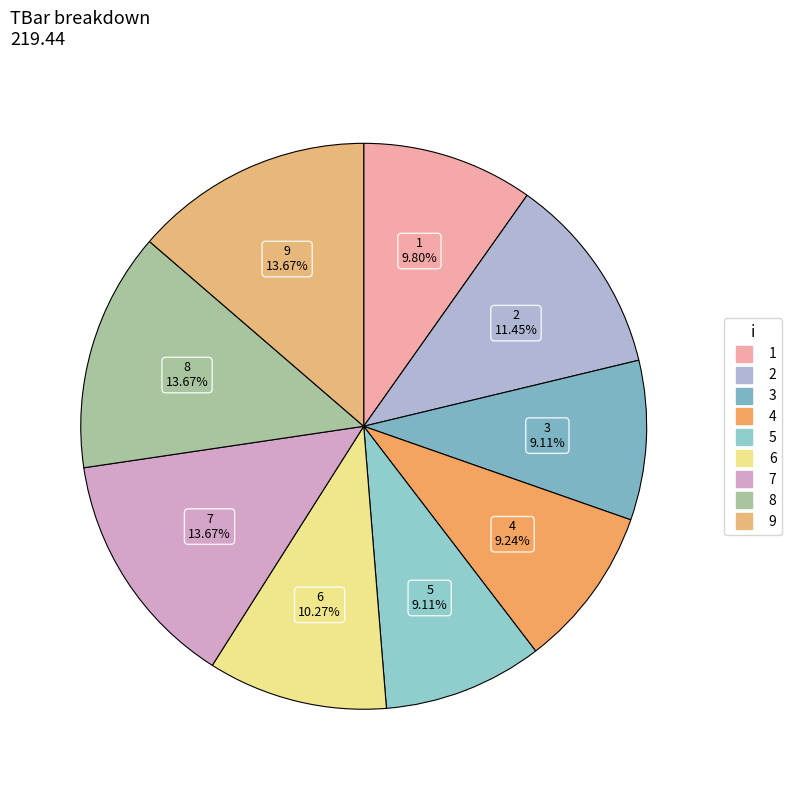

To the nearest percent, what is the average slice percentage?

11%